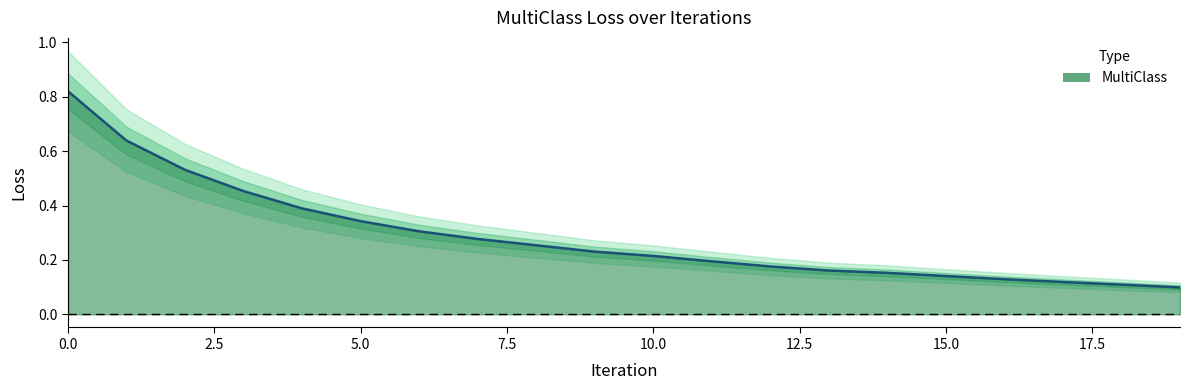

Count the number of data series in this chart.

1